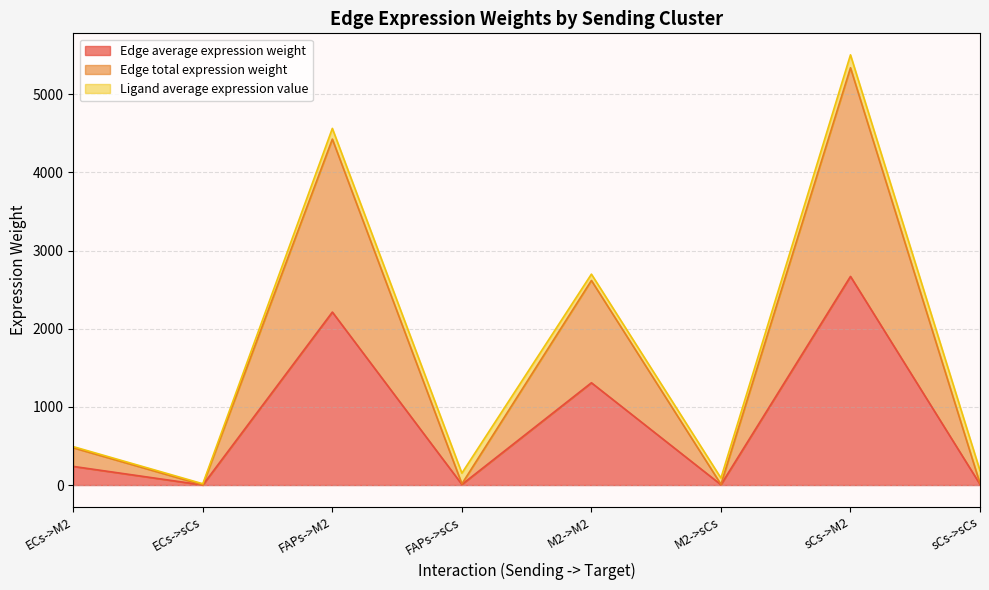

The value of Edge average expression weight at ECs->sCs is 0.8. True or false?

True